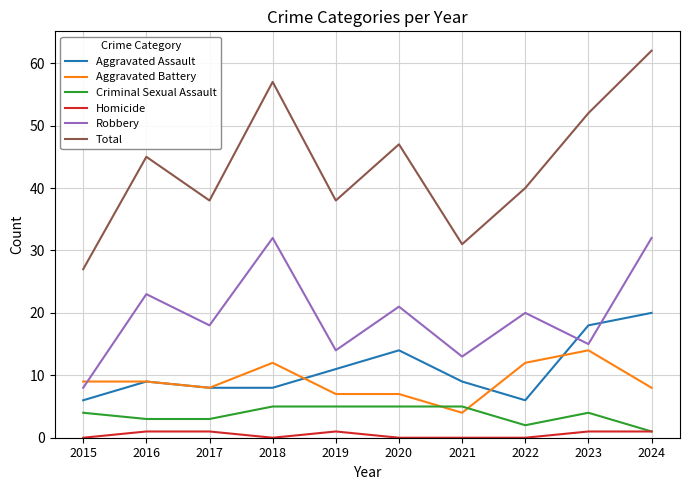

True or false: Robbery has a value of 18 at 2017.

True